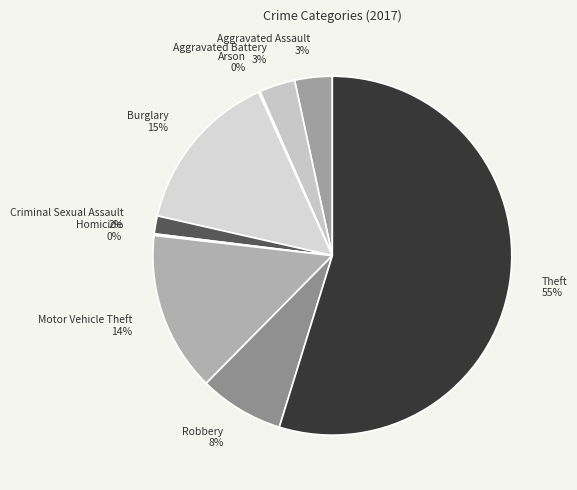

Combined, do Robbery and Aggravated Assault account for over 50%?

No